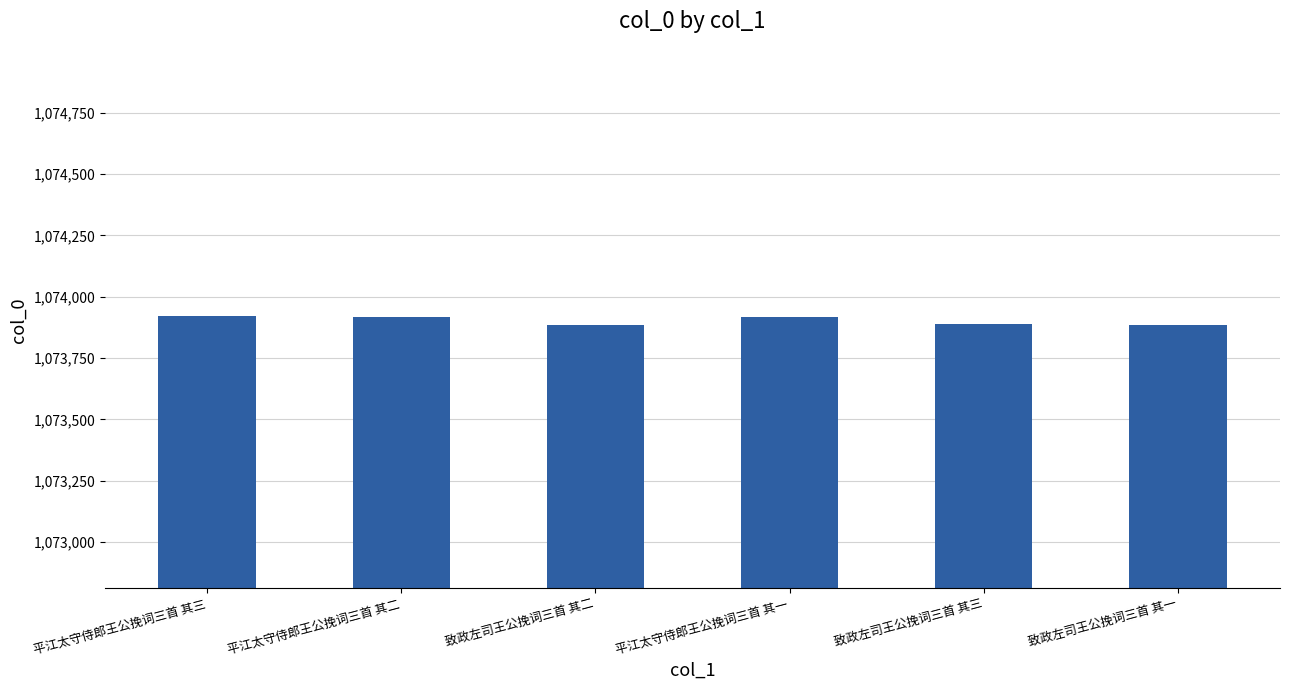

What is the label of the 6th bar from the right?

平江太守侍郎王公挽词三首 其三